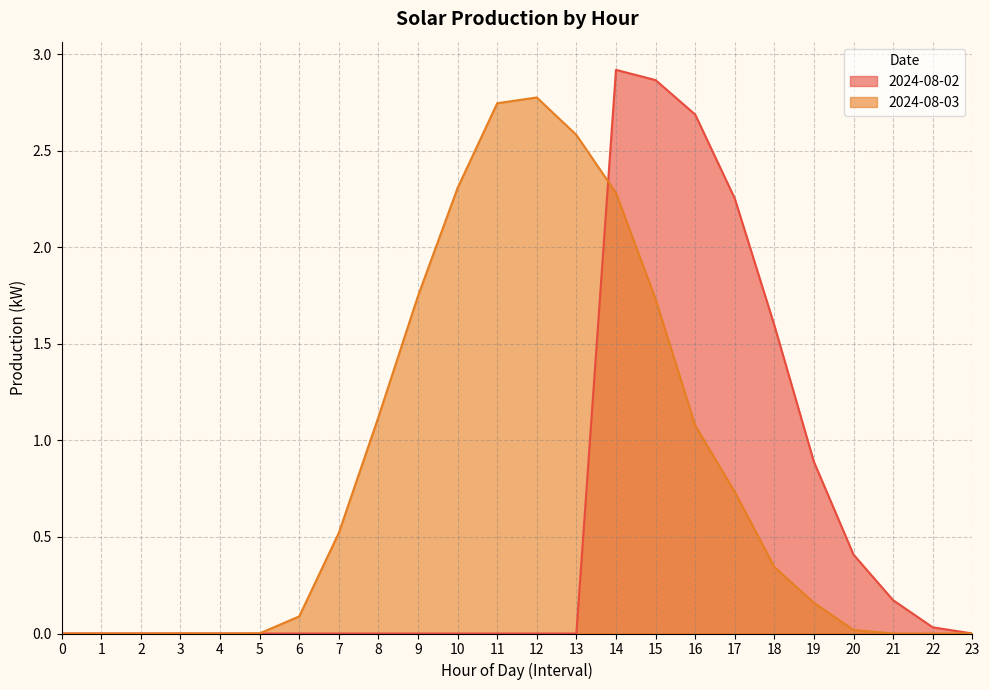

The 2024-08-02 series shows 4.5 at 16. True or false?

False